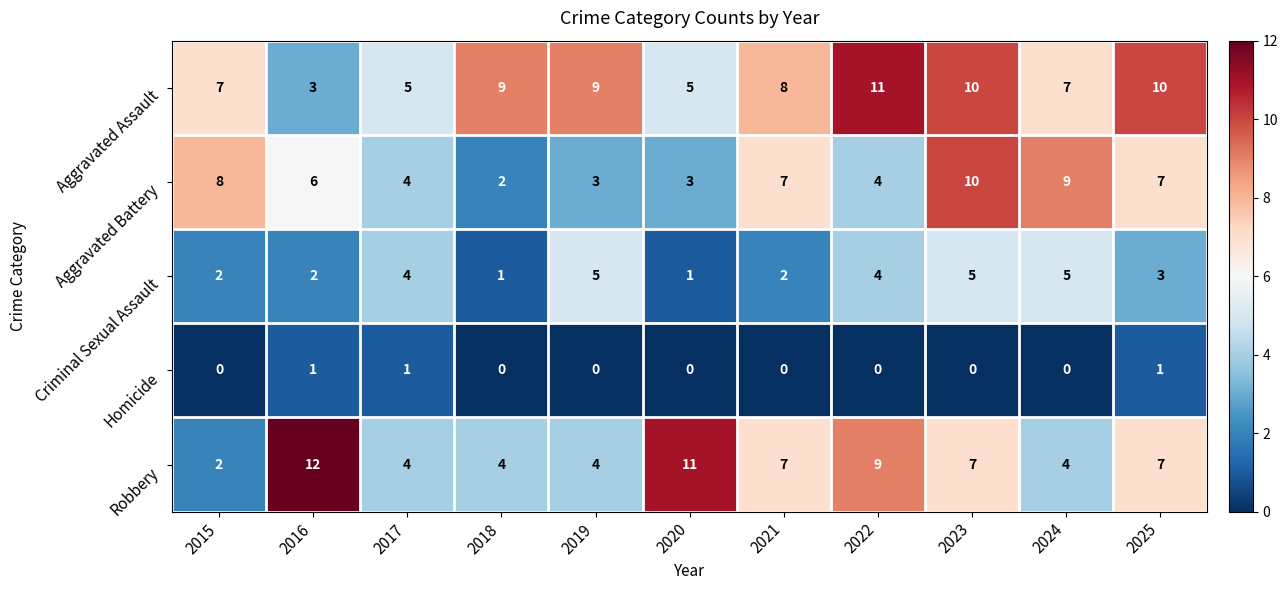

What is the total value across all series at 2017?

18